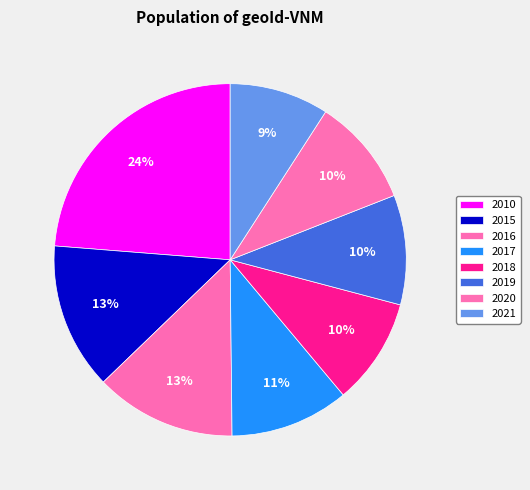

Rank the categories by value from highest to lowest.

2010, 2015, 2016, 2017, 2019, 2020, 2018, 2021